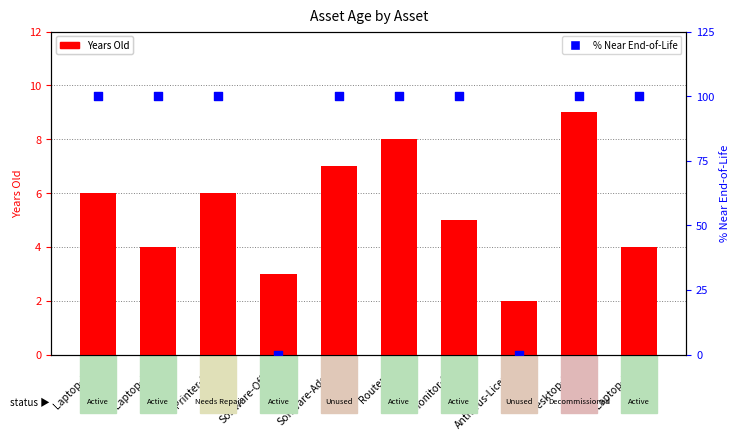

What are all the series names shown in the legend?

Years Old, % Near End-of-Life